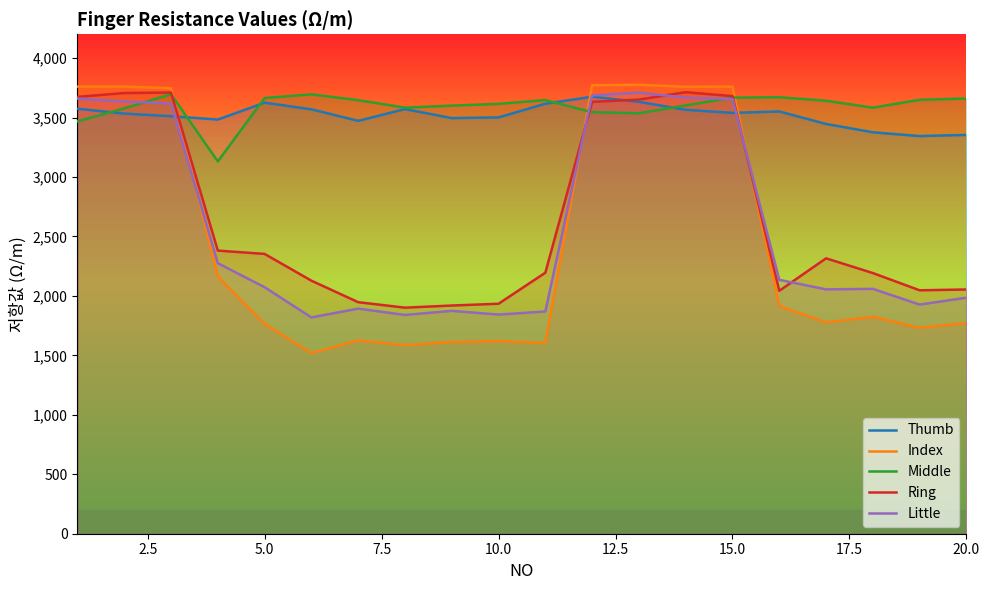

In Middle, how many points are higher than both neighbors (excluding endpoints)?

4